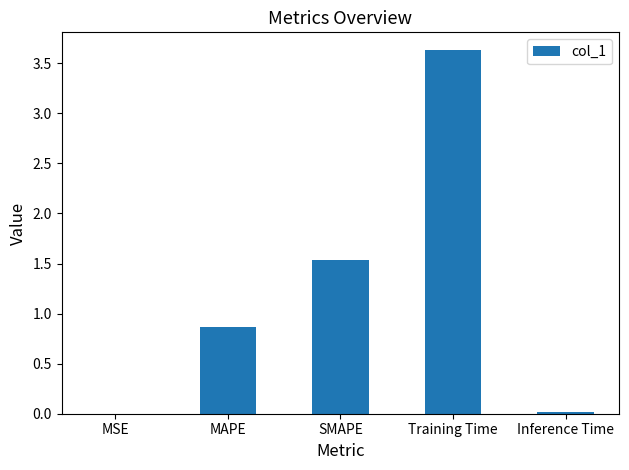

What is the average value?

1.2